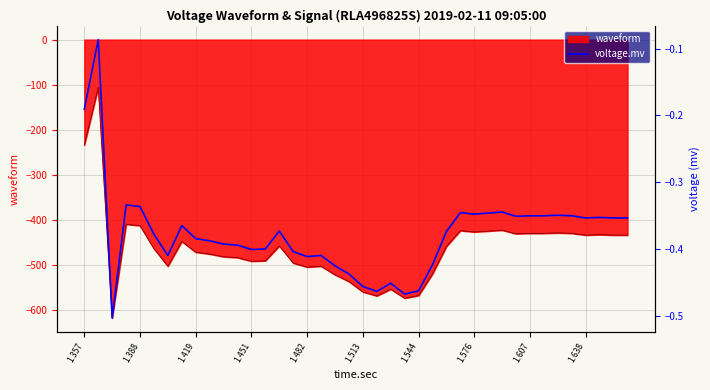

How many interior local valleys (lower than both neighbors) does the data have?

9